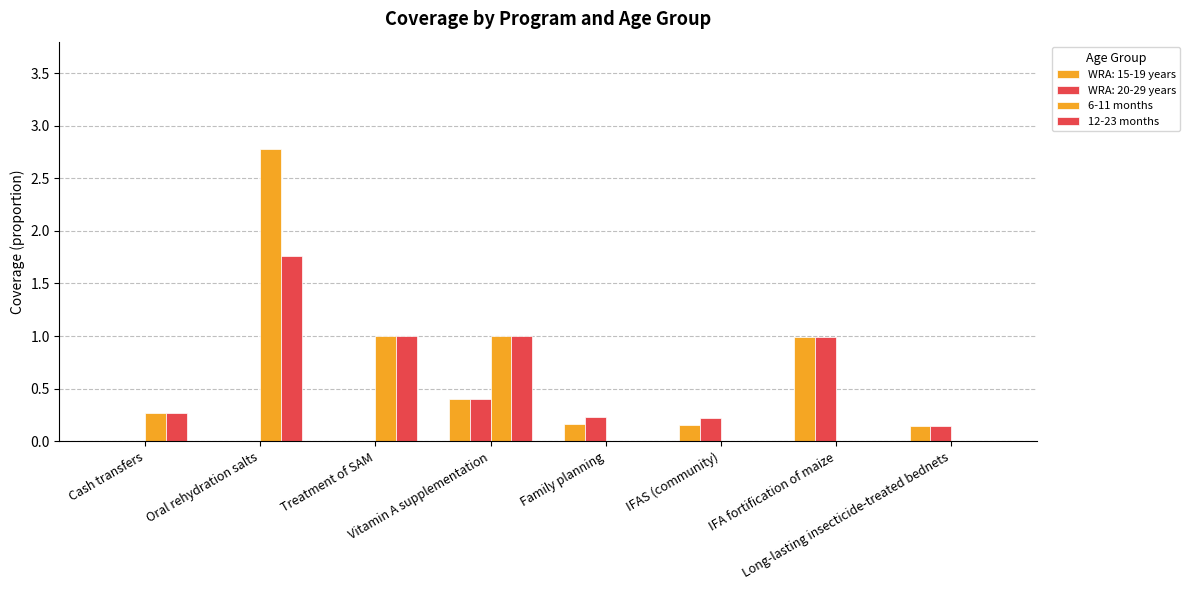

How many groups of bars are there?

8